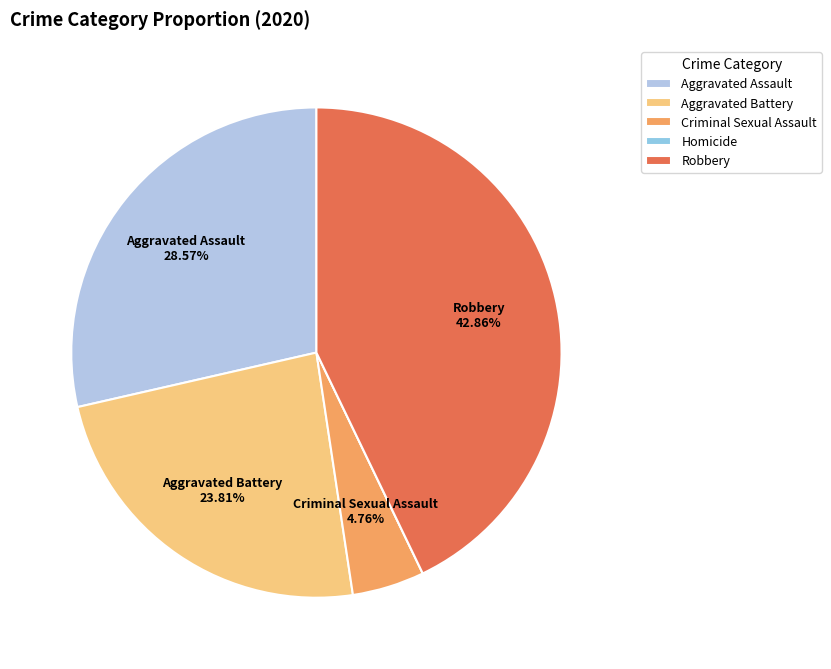

What is the total percentage of Criminal Sexual Assault and Aggravated Battery?

28.6%